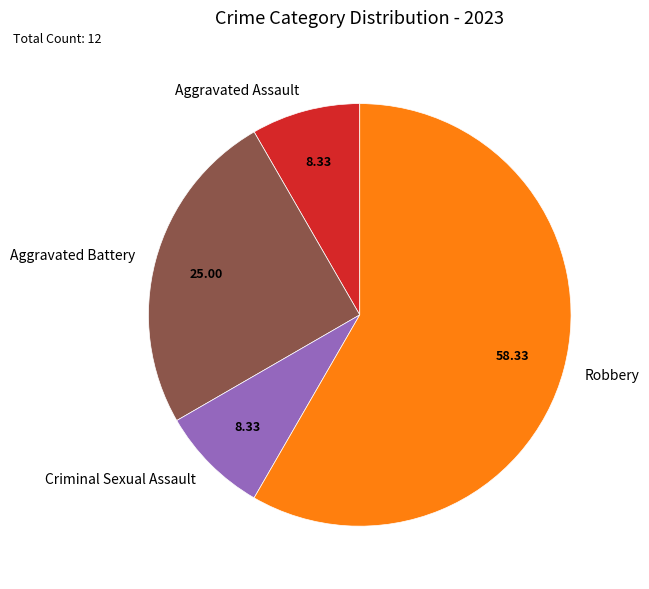

Is the sum of Aggravated Assault and Robbery greater than half?

Yes